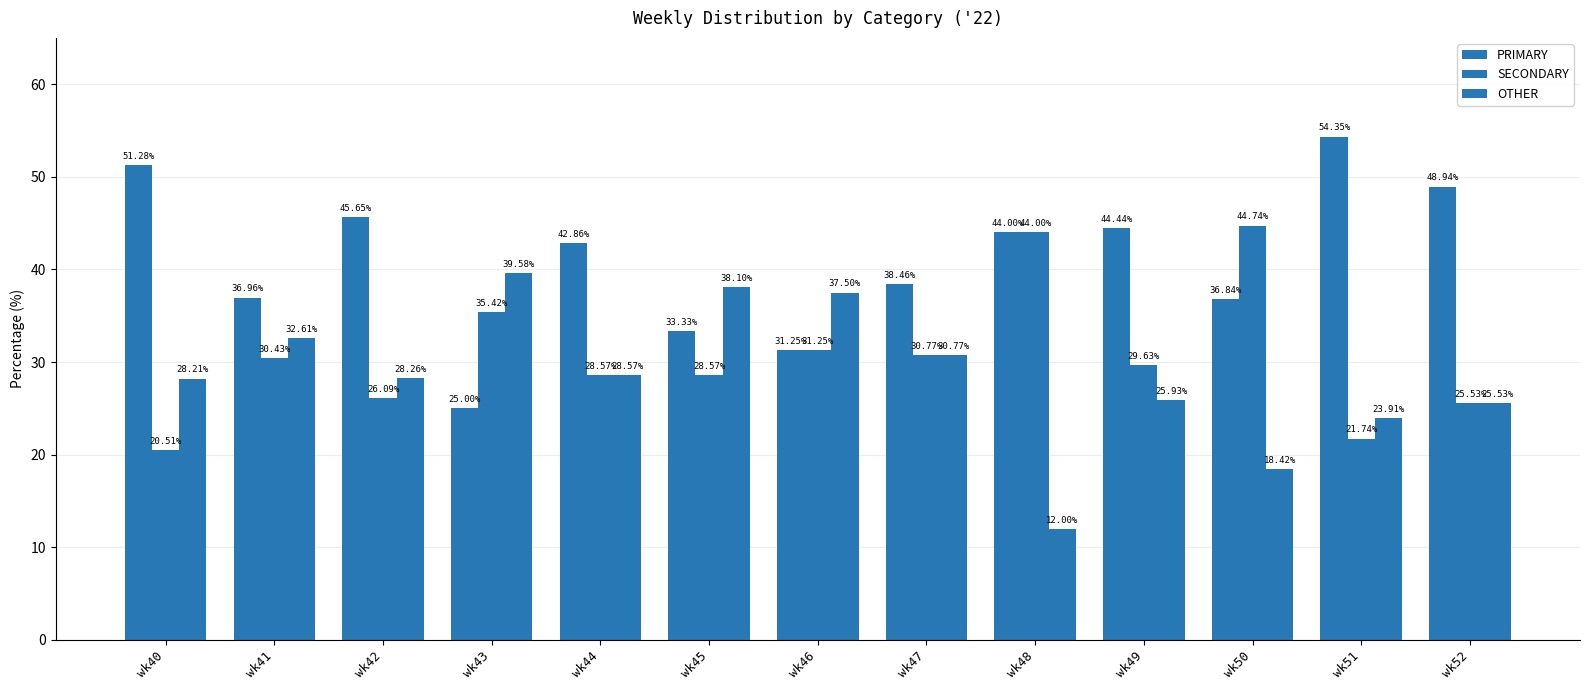

How many distinct data groups are displayed?

3